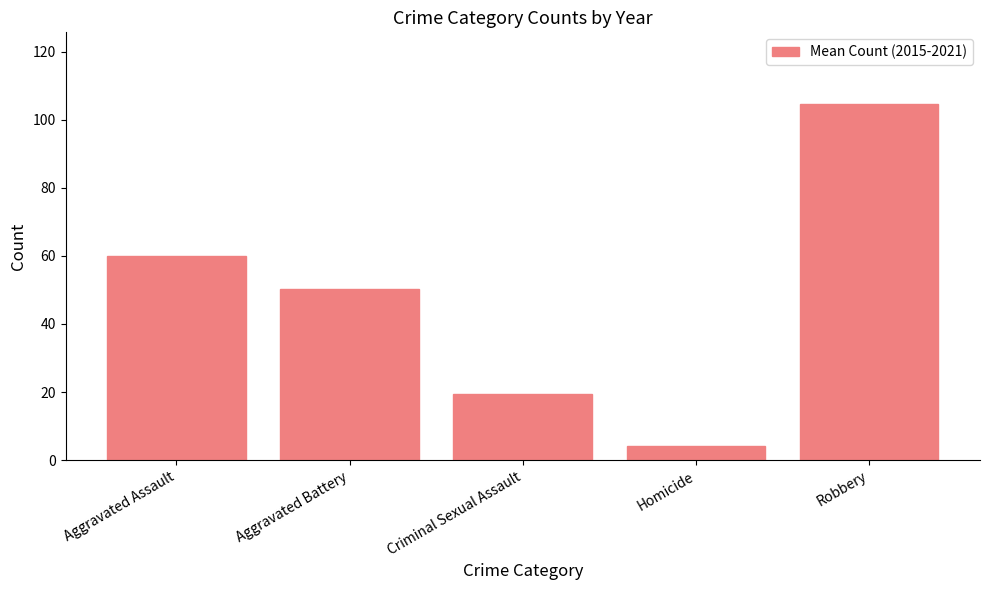

What is the average value?

47.7